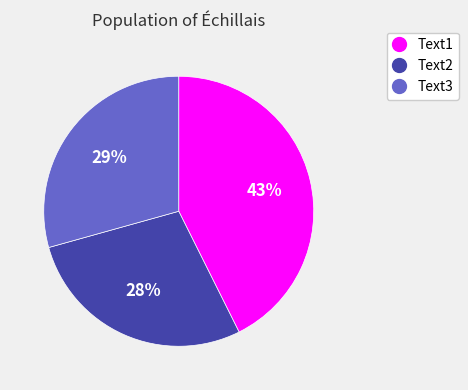

Count the number of slices in the pie.

3